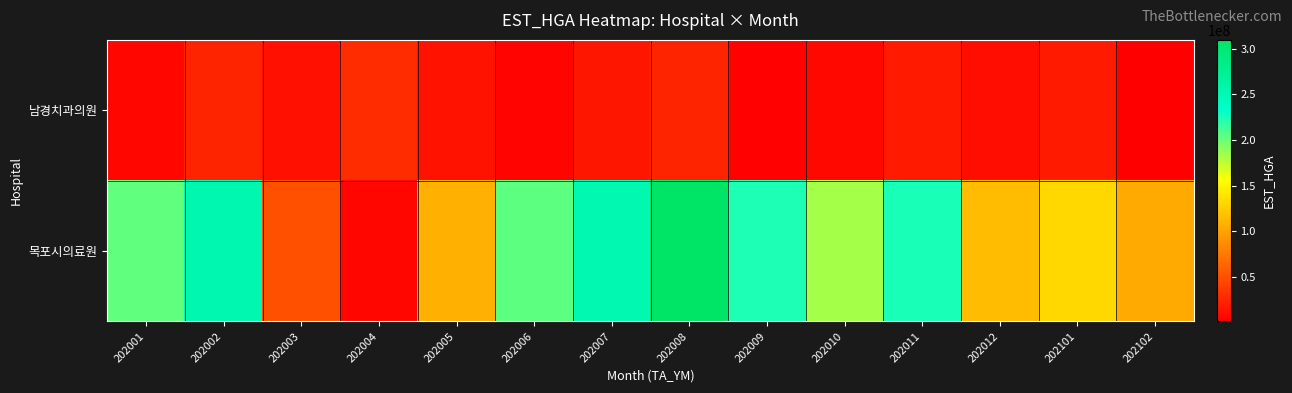

List the series in order of their peak value, lowest first.

남경치과의원, 목포시의료원